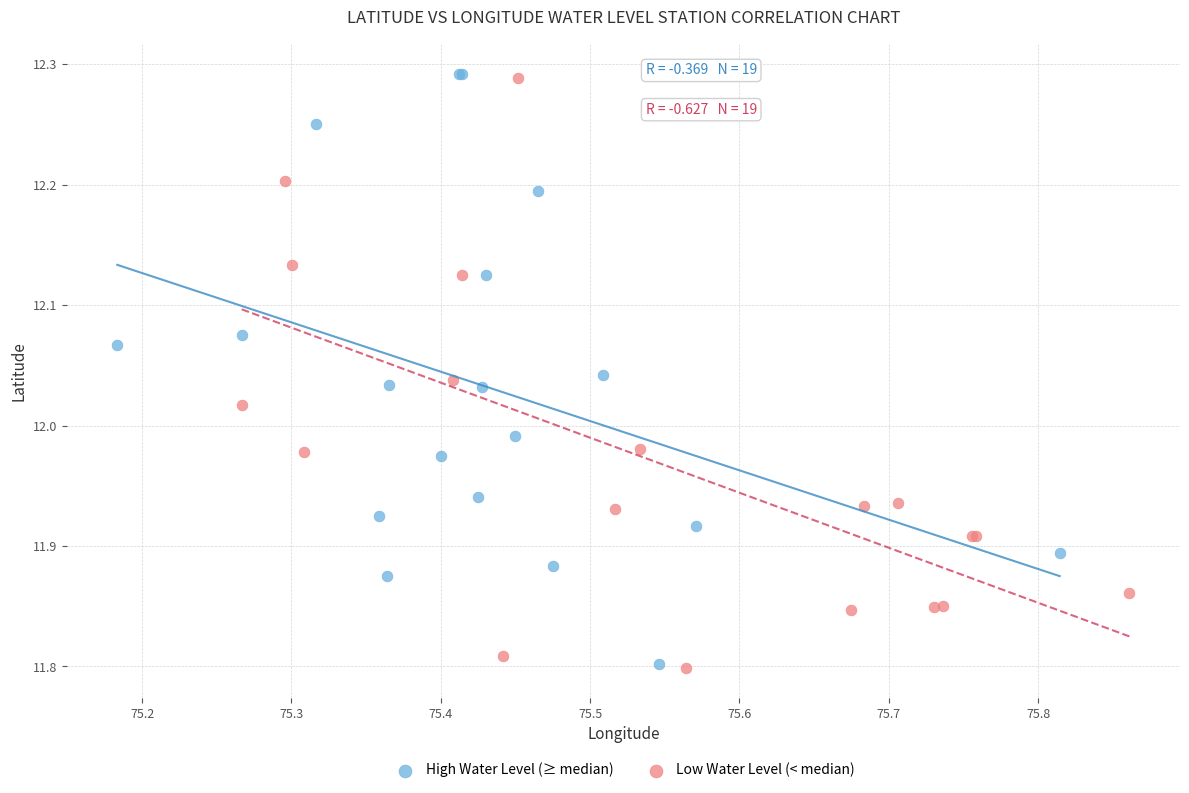

What are all the series names shown in the legend?

High Water Level (≥ median), Low Water Level (< median)